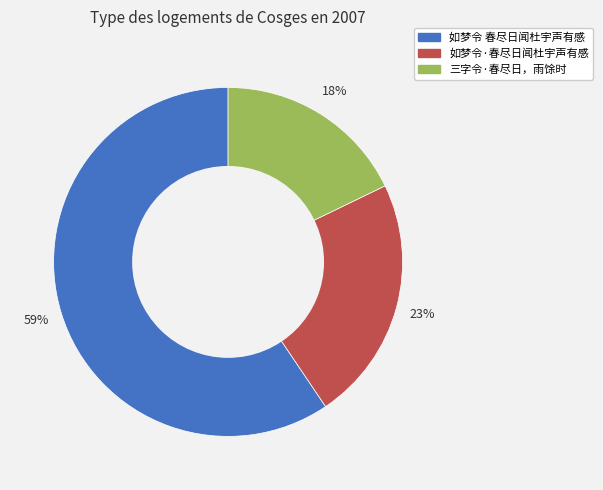

What is the largest slice in the pie chart?

如梦令 春尽日闻杜宇声有感